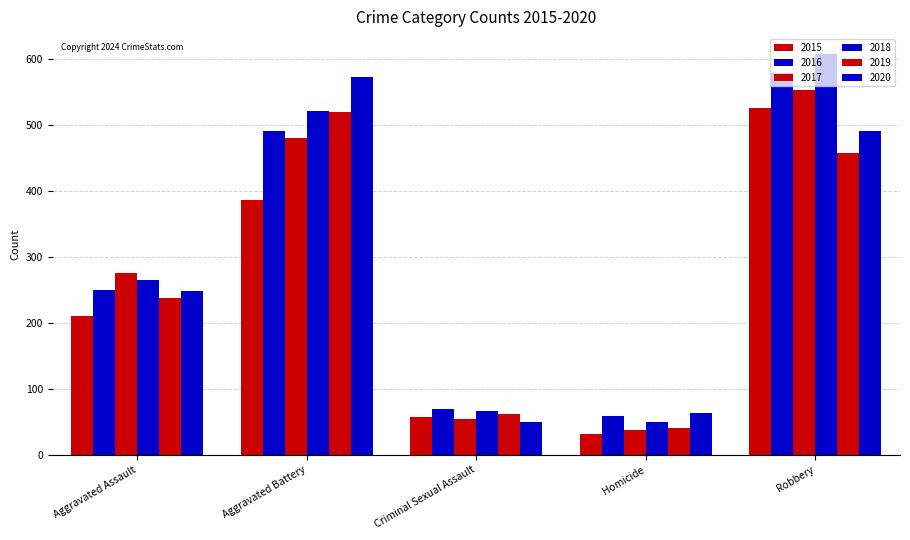

How many data points in 2015 are less than 210?

2